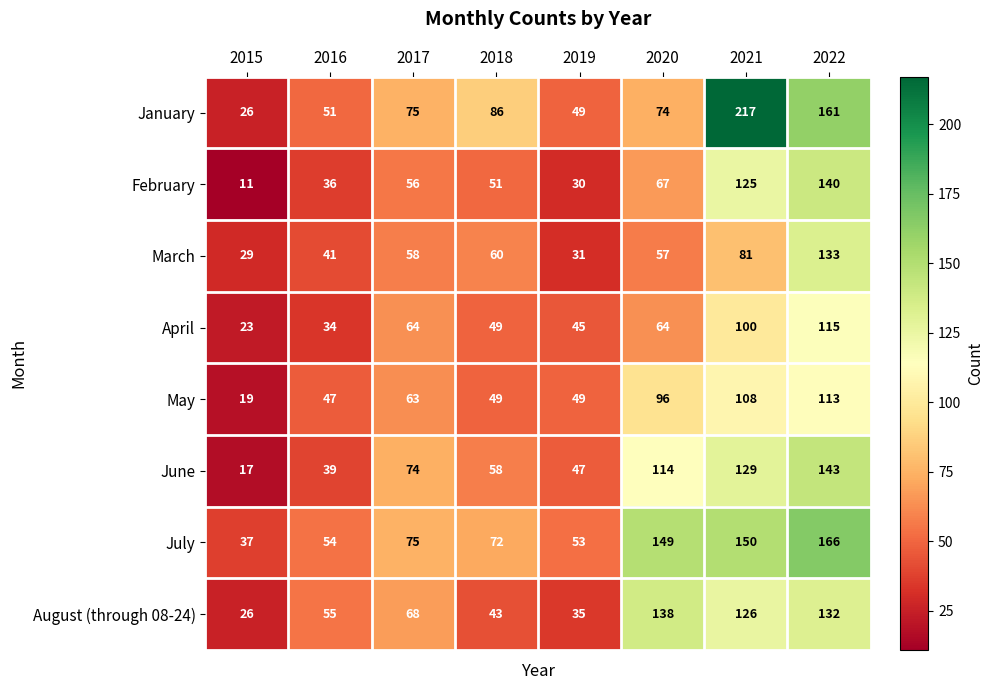

What is the sum of all June values?

621